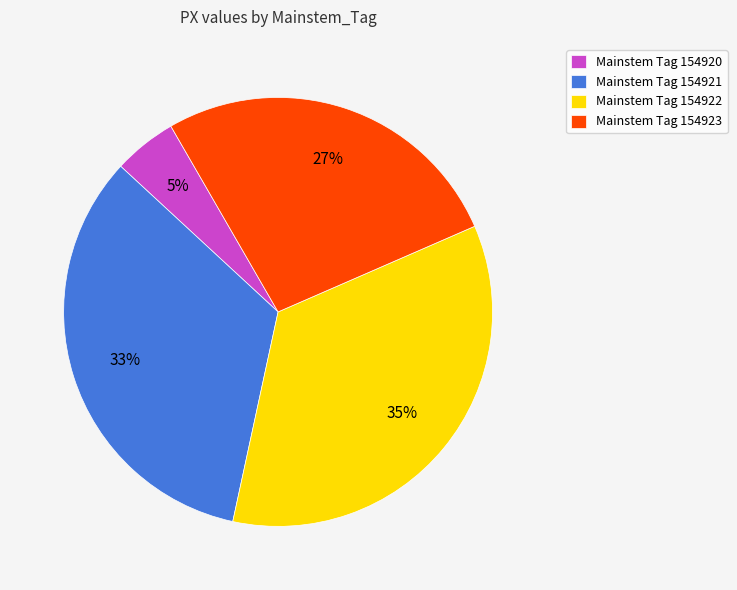

Between Mainstem Tag 154923 and Mainstem Tag 154921, which is larger?

Mainstem Tag 154921